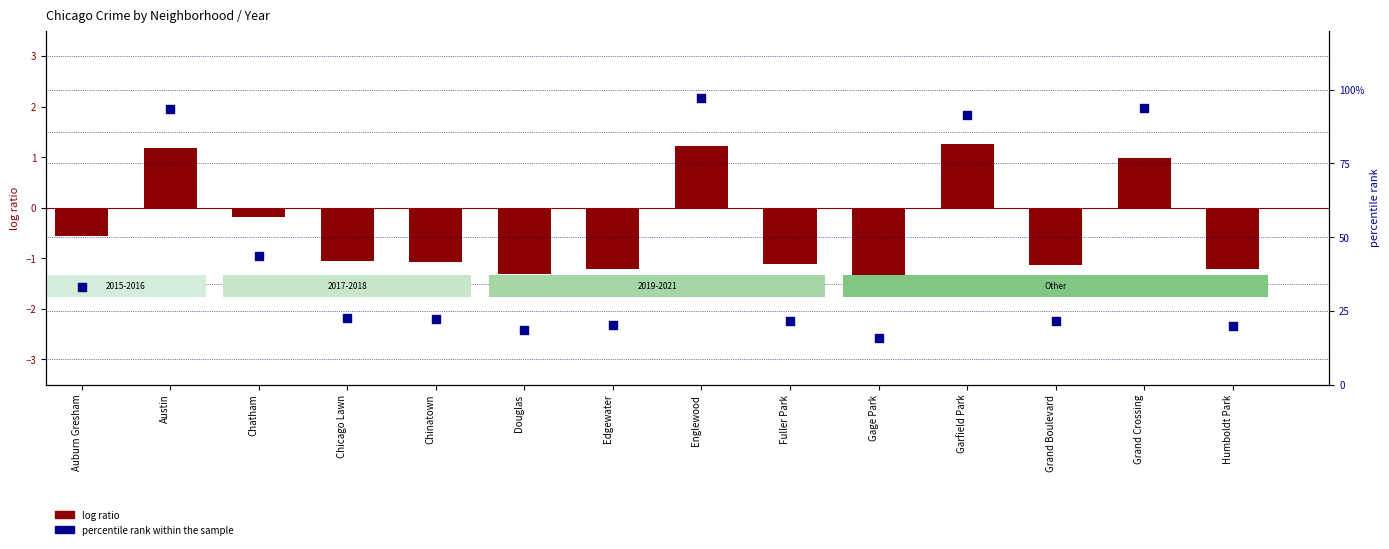

At which category is the sum across all series the highest?

Englewood